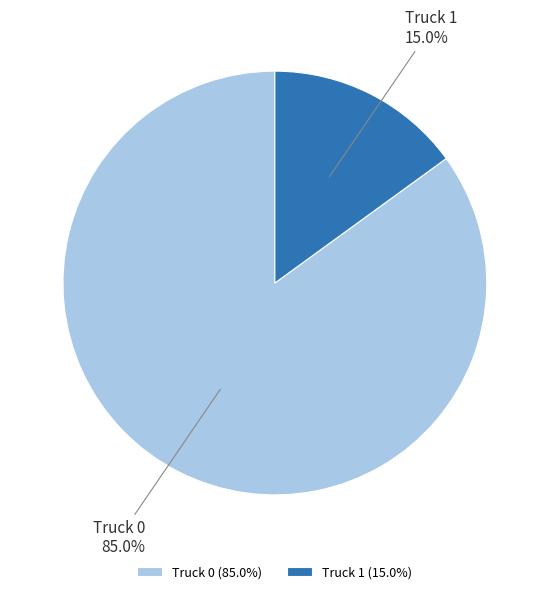

What percentage is the Truck 0 slice, to the nearest percent?

85%